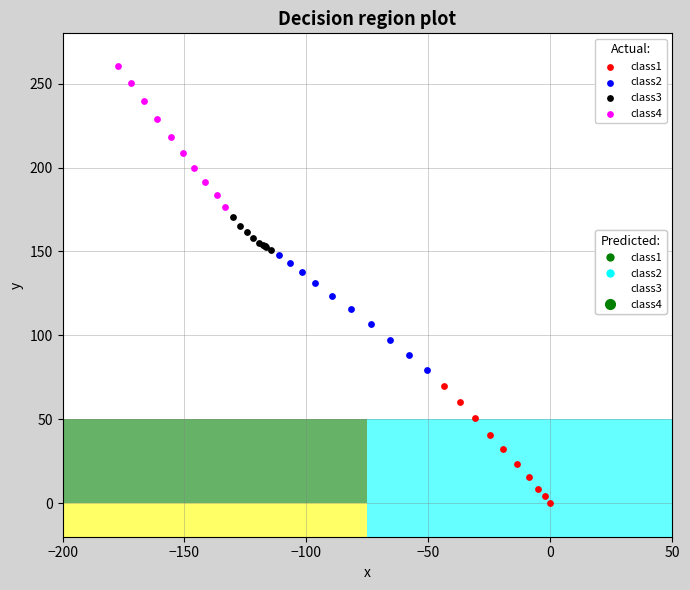

Which series contains the lowest Y value?

class1